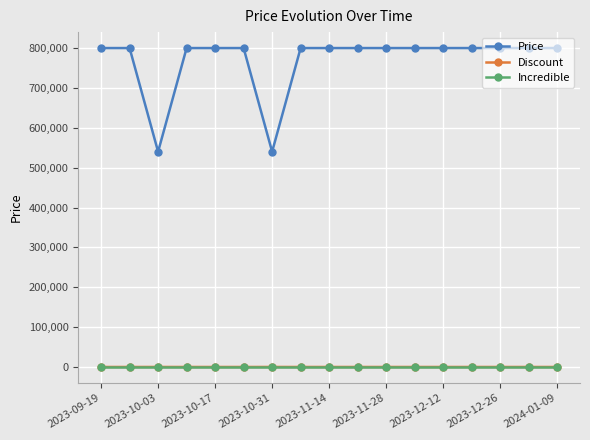

In Price, how many points are lower than both neighbors (excluding endpoints)?

2